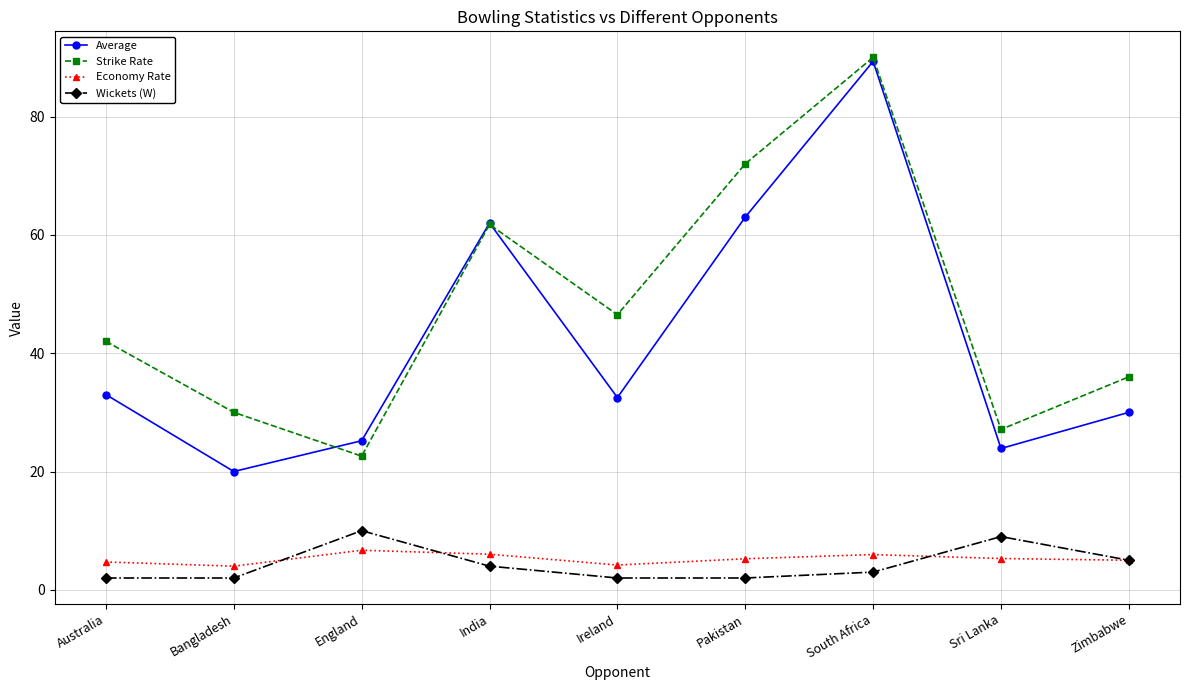

Where does the Average series first go above 32?

Australia